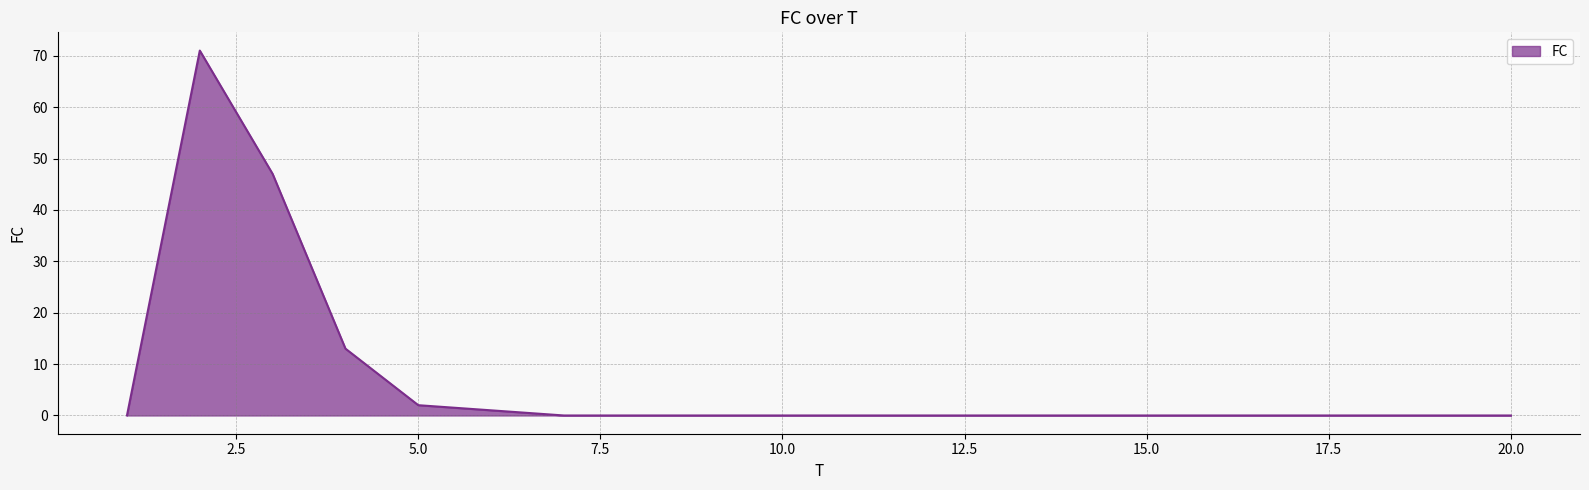

What is the greatest value displayed?

71